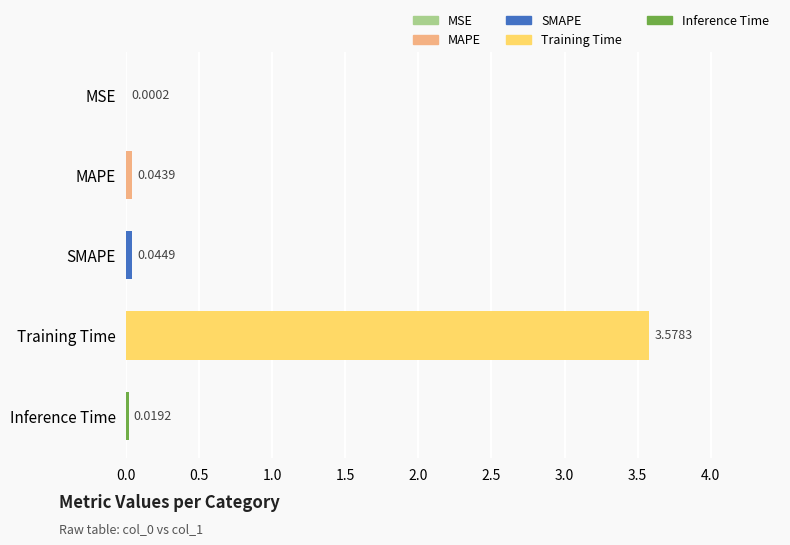

Count the number of categories in the chart.

5